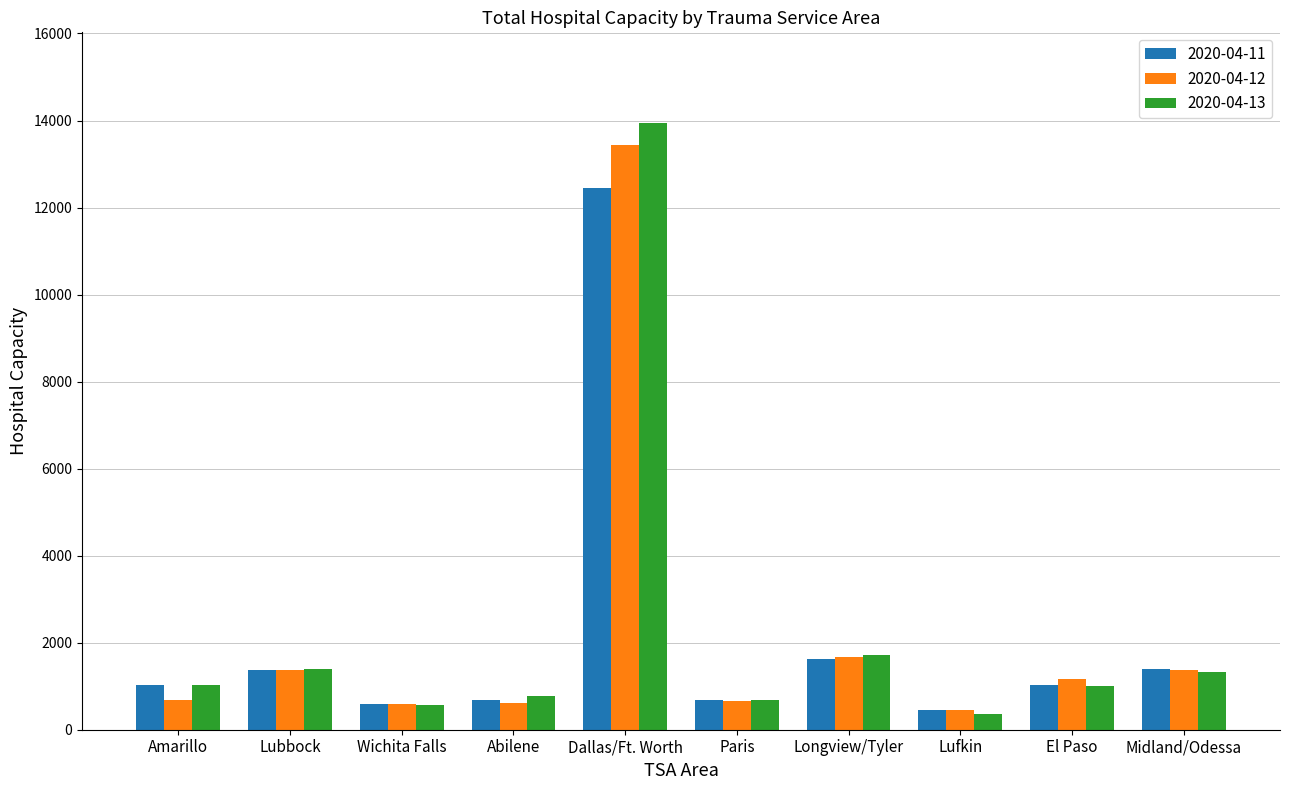

True or false: 2020-04-12 has a value of 1365 at Midland/Odessa.

True